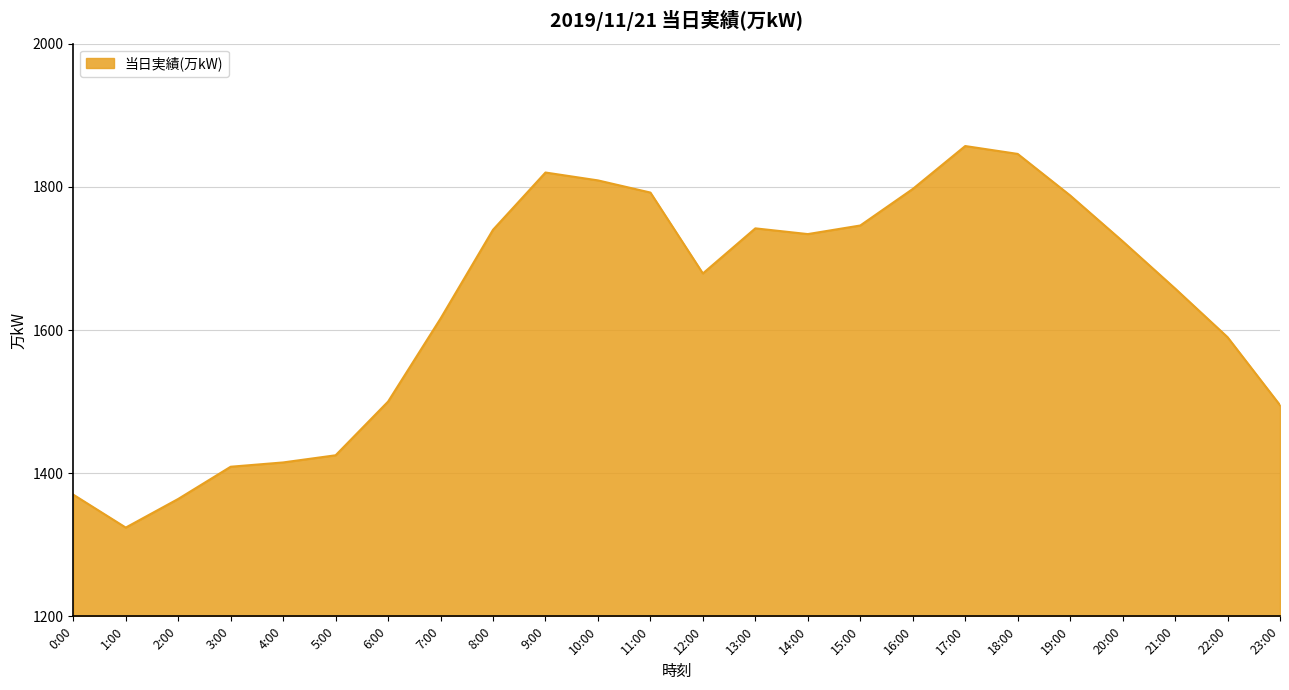

What is the difference between the maximum and second lowest values?

493